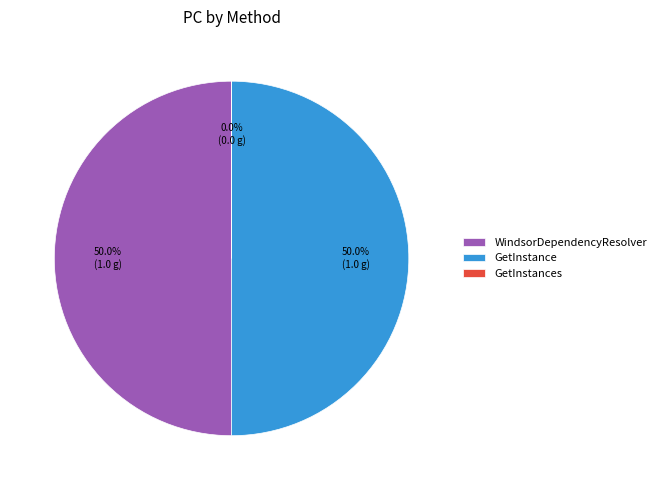

Combined, do GetInstance and WindsorDependencyResolver account for over 50%?

Yes